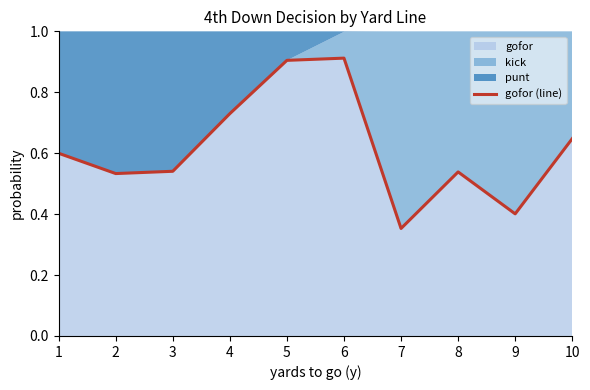

What is the difference between the maximum and minimum values?

0.6